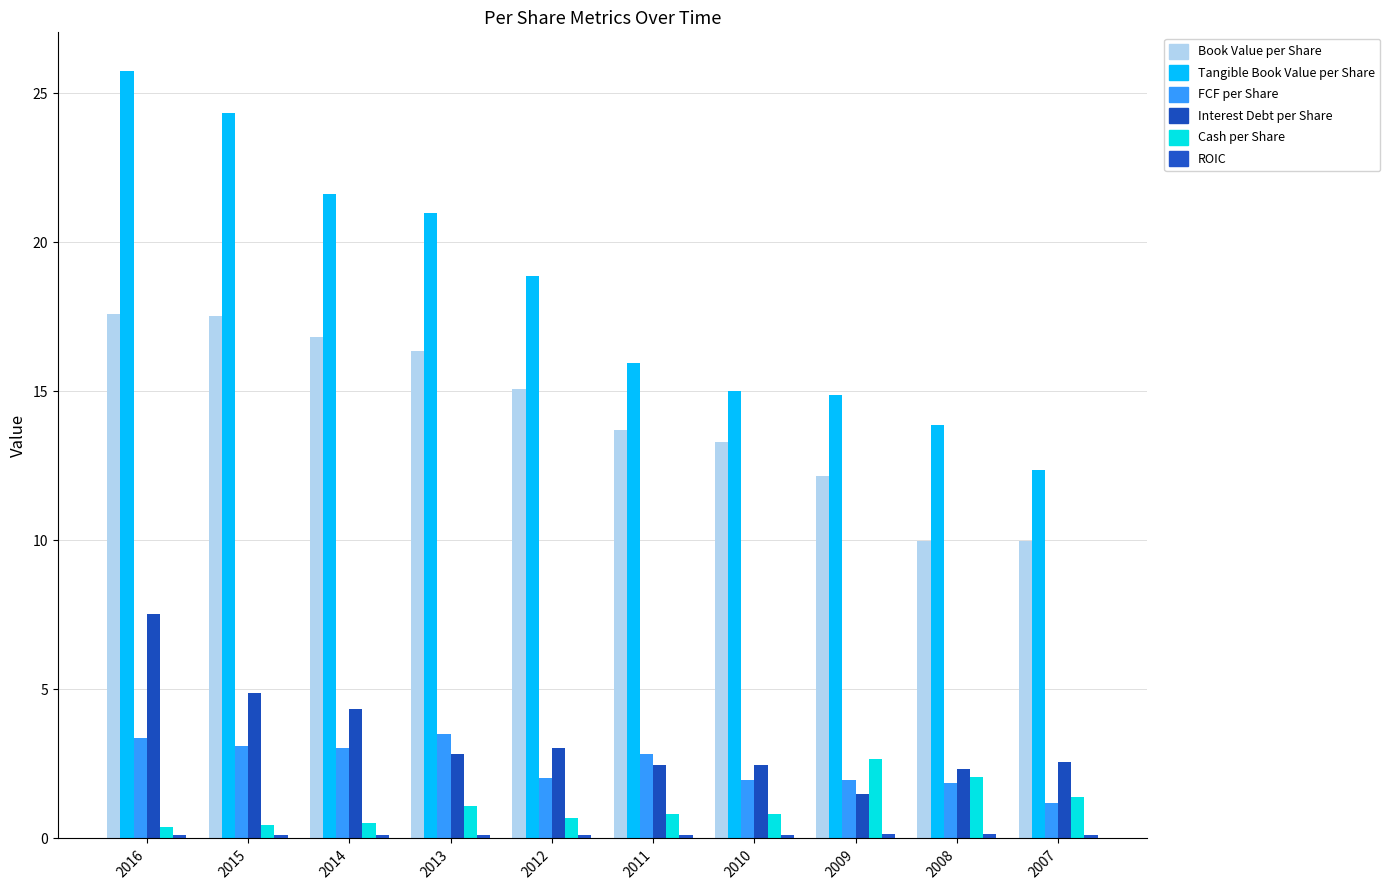

How many values in the Book Value per Share series are below 15?

5